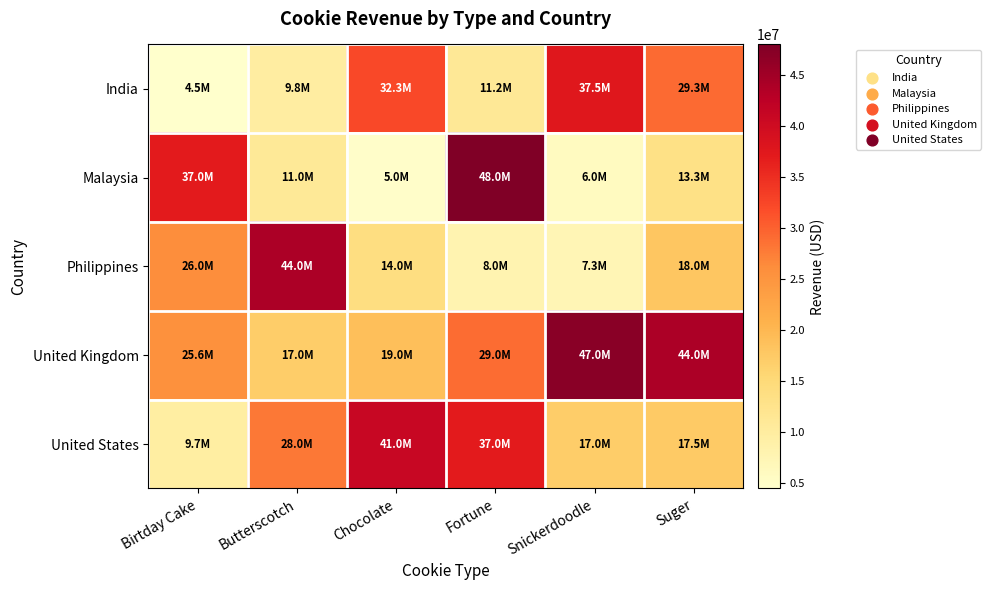

Reading right to left, what are all the values shown in this chart?

India: Suger=29300000	Snickerdoodle=37500000	Fortune=11200000	Chocolate=32300000	Butterscotch=9800000	Birtday Cake=4500500
Malaysia: Suger=13300000	Snickerdoodle=6000000	Fortune=48000000	Chocolate=5000000	Butterscotch=11000000	Birtday Cake=37000000
Philippines: Suger=18000000	Snickerdoodle=7300000	Fortune=8000000	Chocolate=14000000	Butterscotch=44000000	Birtday Cake=26000000
United Kingdom: Suger=44000000	Snickerdoodle=47000000	Fortune=29000000	Chocolate=19000000	Butterscotch=17000000	Birtday Cake=25600000
United States: Suger=17500000	Snickerdoodle=17000000	Fortune=37000000	Chocolate=41000000	Butterscotch=28000000	Birtday Cake=9700000